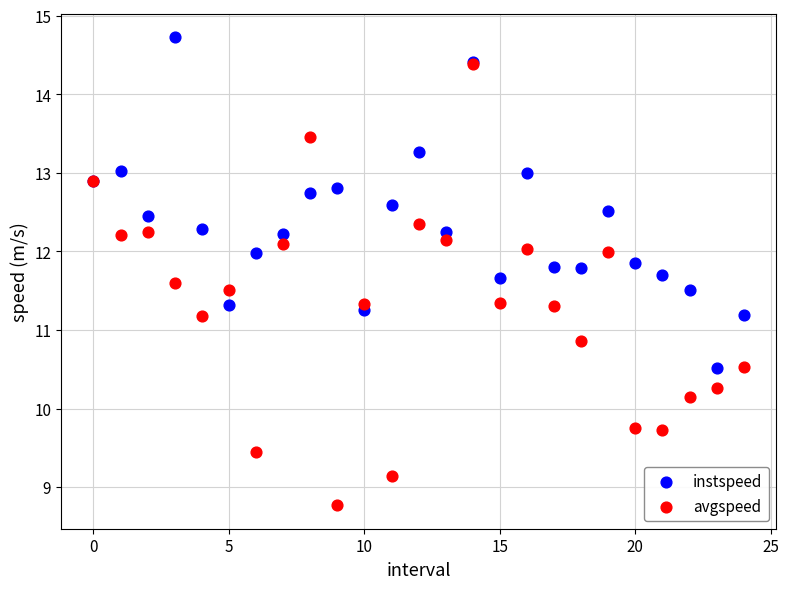

What are all the series names shown in the legend?

instspeed, avgspeed